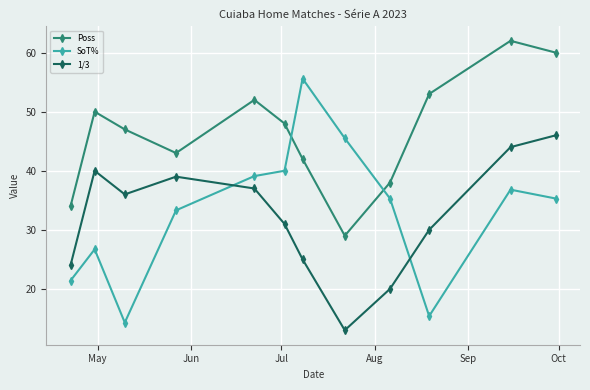

What is the average value of the Poss series?

46.5